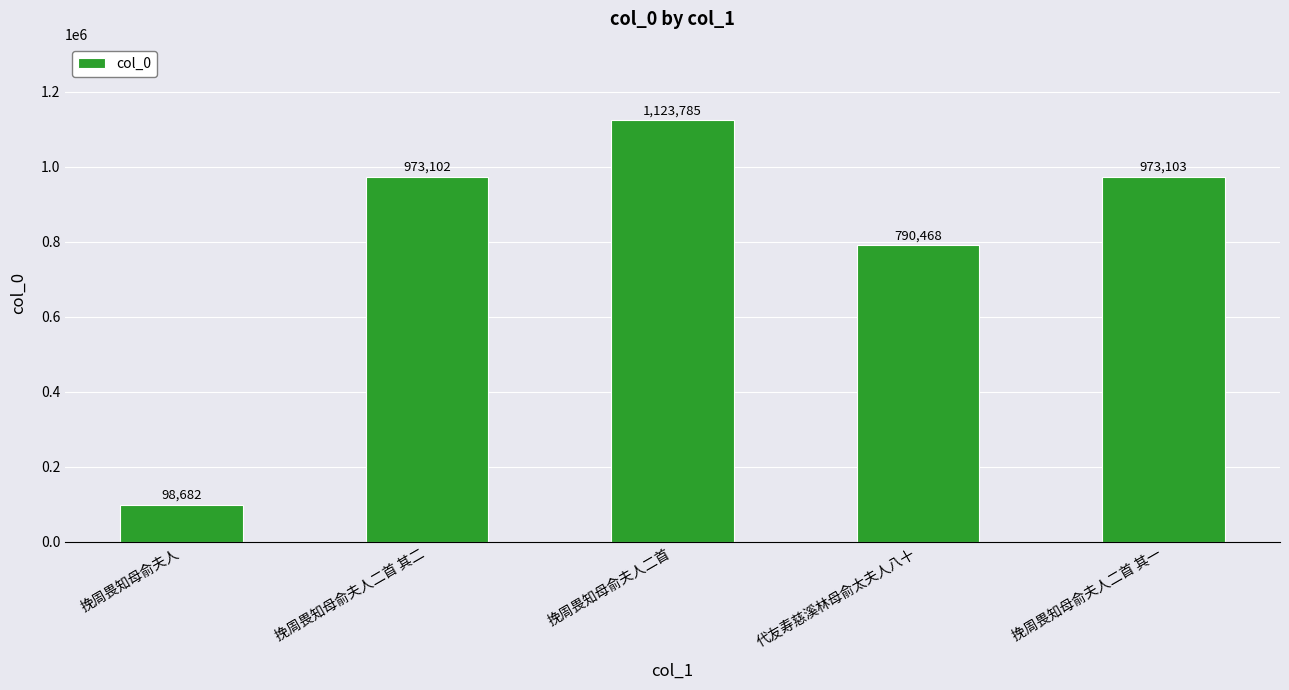

Count the number of categories in the chart.

5